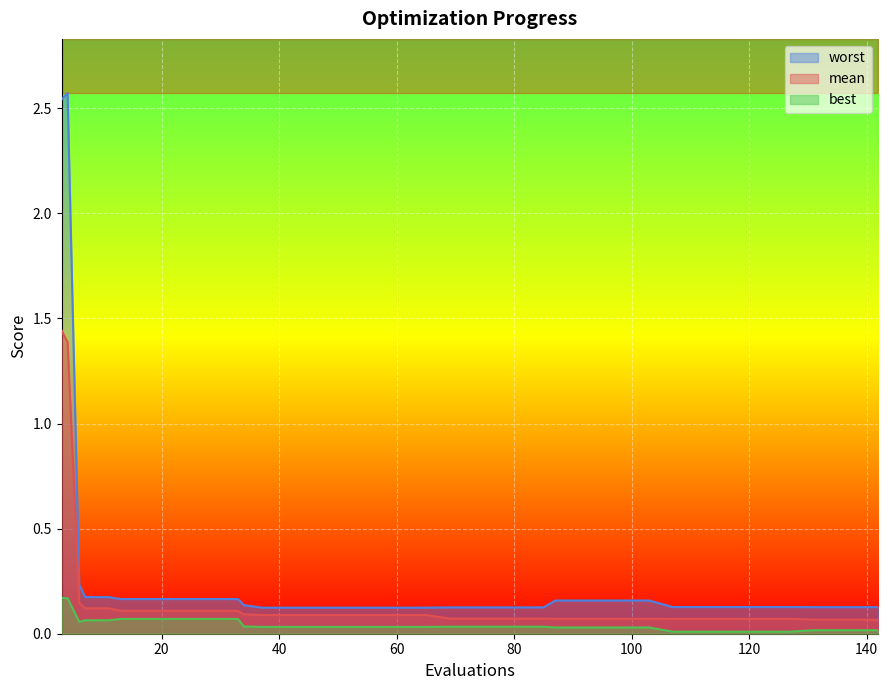

How many distinct data groups are displayed?

3